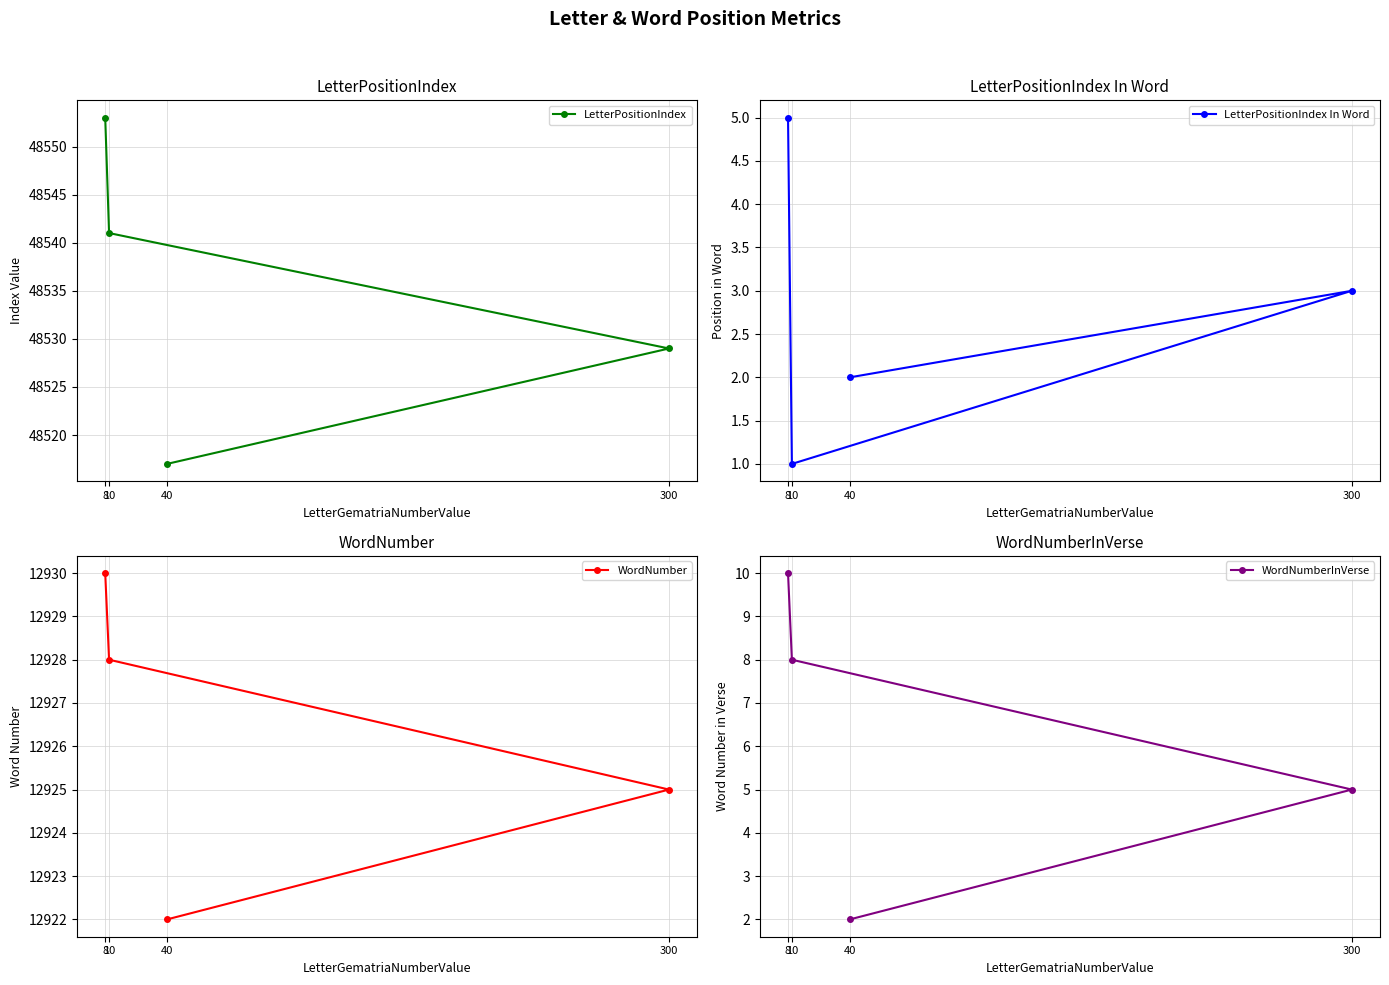

Reading left to right, list all the values displayed in this chart.

LetterPositionIndex: 8=48553	10=48541	40=48517	300=48529
LetterPositionIndex In Word: 8=5	10=1	40=2	300=3
WordNumber: 8=12930	10=12928	40=12922	300=12925
WordNumberInVerse: 8=10	10=8	40=2	300=5